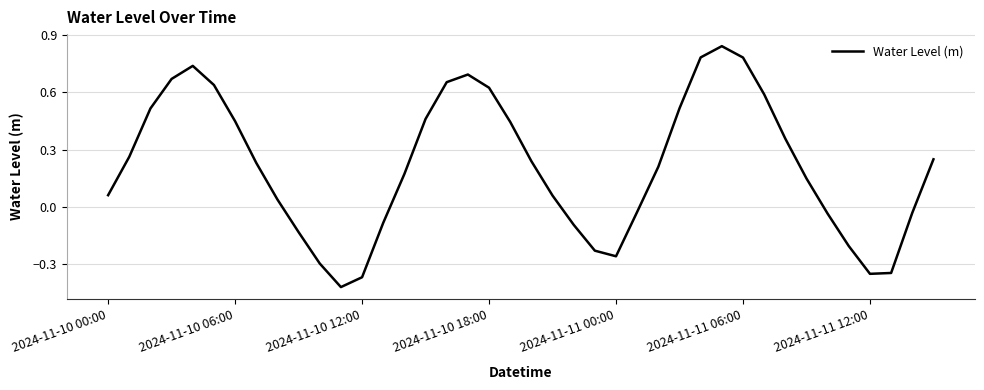

What is the difference between the maximum and minimum values?

1.3